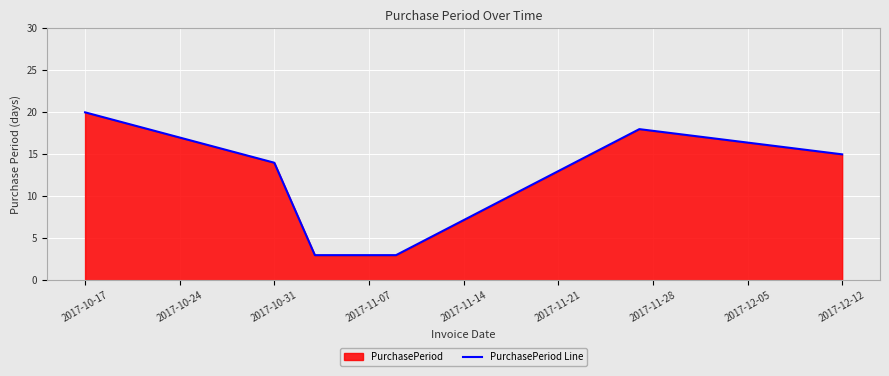

What position from the right is 2017-10-17?

7